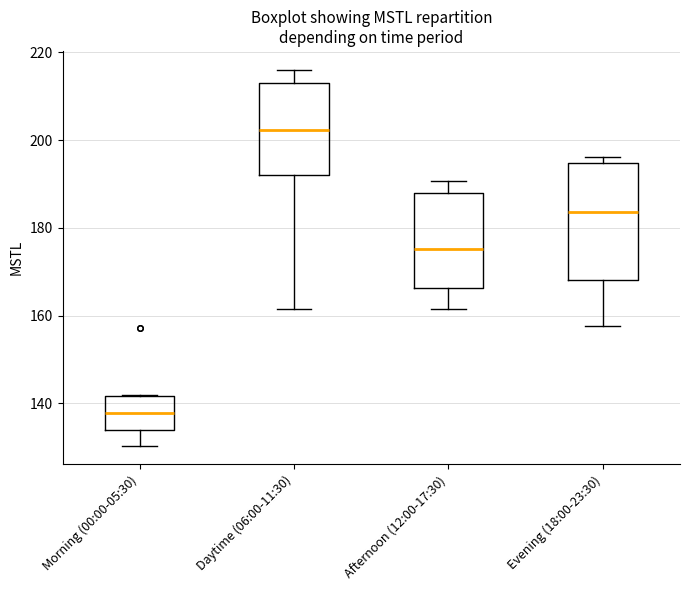

Reading left to right, transcribe this box plot: for each box, give where its median line is, the range the box spans, and where its two whiskers end, as read against the y-axis. The values are not printed on the chart, so give them approximately, as read against the axis.

Morning (00:00-05:30): median 138, box 134 to 142, whiskers 130 to 142
Daytime (06:00-11:30): median 202, box 192 to 212, whiskers 162 to 216
Afternoon (12:00-17:30): median 176, box 166 to 188, whiskers 162 to 190
Evening (18:00-23:30): median 184, box 168 to 194, whiskers 158 to 196